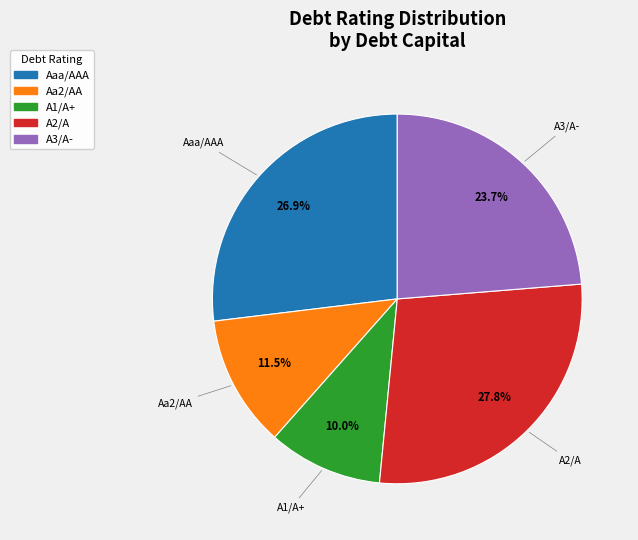

Combined, do A2/A and Aa2/AA account for over 50%?

No